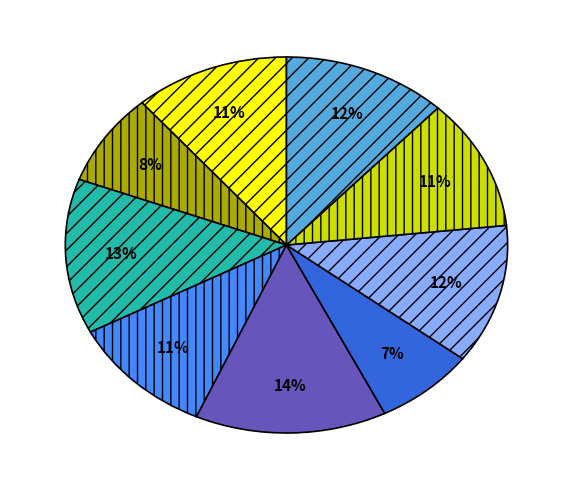

To the nearest percent, what is the average slice percentage?

11%